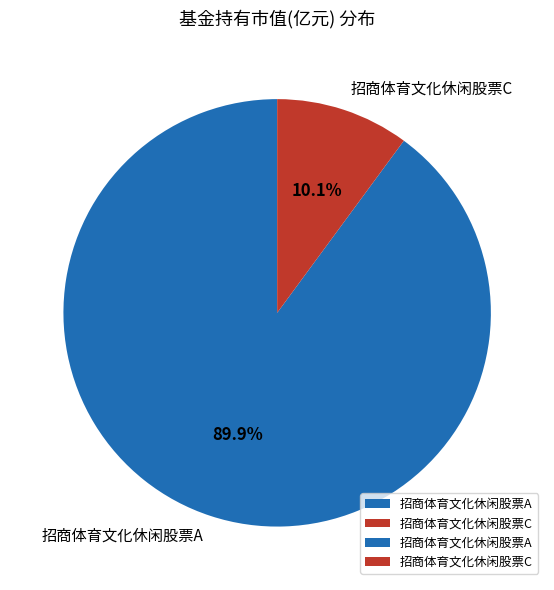

Between 招商体育文化休闲股票A and 招商体育文化休闲股票C, which is larger?

招商体育文化休闲股票A